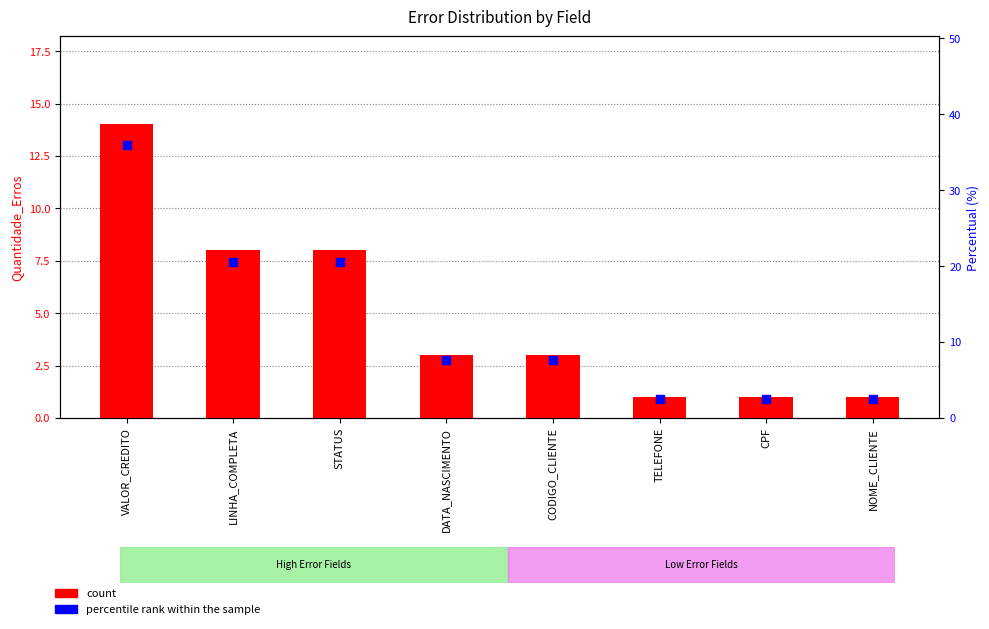

Which series reaches the maximum Y coordinate?

percentile rank within the sample